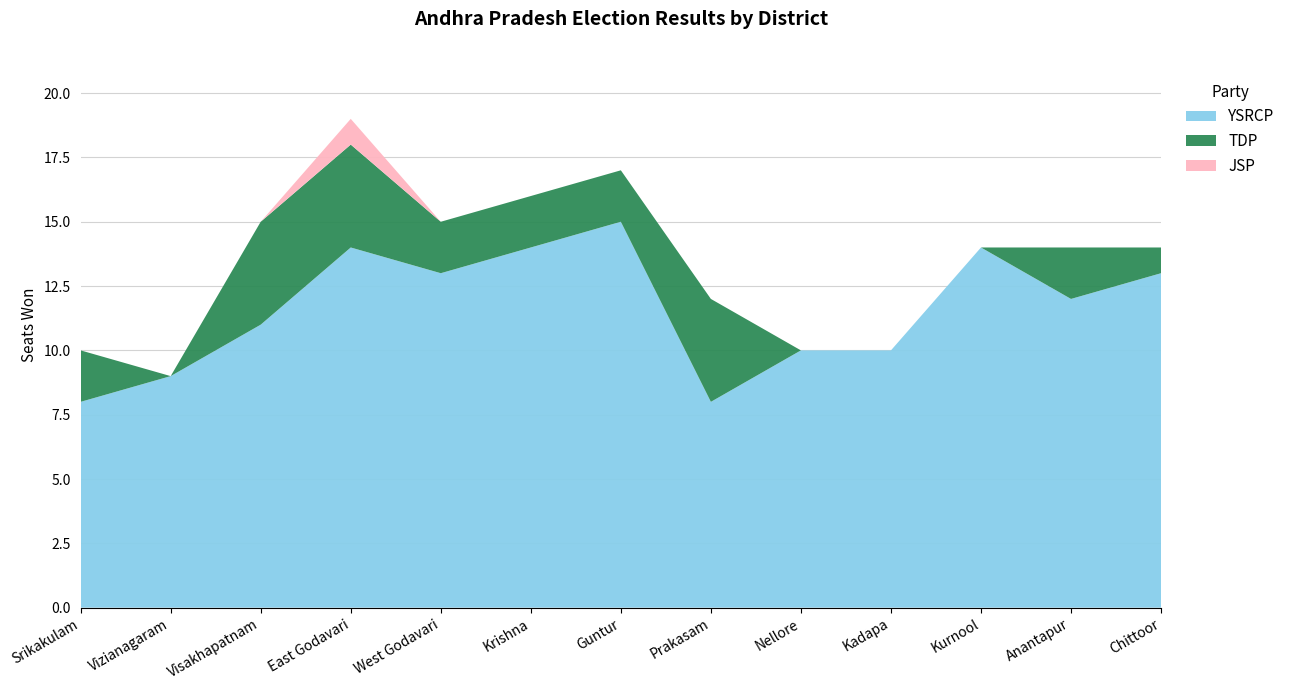

Reading right to left, list all the values displayed in this chart.

YSRCP: Chittoor=13	Anantapur=12	Kurnool=14	Kadapa=10	Nellore=10	Prakasam=8	Guntur=15	Krishna=14	West Godavari=13	East Godavari=14	Visakhapatnam=11	Vizianagaram=9	Srikakulam=8
TDP: Chittoor=1	Anantapur=2	Kurnool=0	Kadapa=0	Nellore=0	Prakasam=4	Guntur=2	Krishna=2	West Godavari=2	East Godavari=4	Visakhapatnam=4	Vizianagaram=0	Srikakulam=2
JSP: Chittoor=0	Anantapur=0	Kurnool=0	Kadapa=0	Nellore=0	Prakasam=0	Guntur=0	Krishna=0	West Godavari=0	East Godavari=1	Visakhapatnam=0	Vizianagaram=0	Srikakulam=0